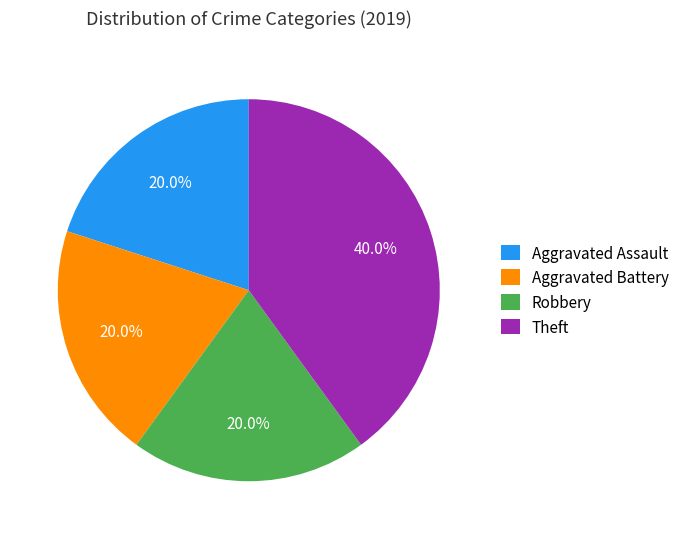

What percentage is the Aggravated Battery slice, to the nearest percent?

20%